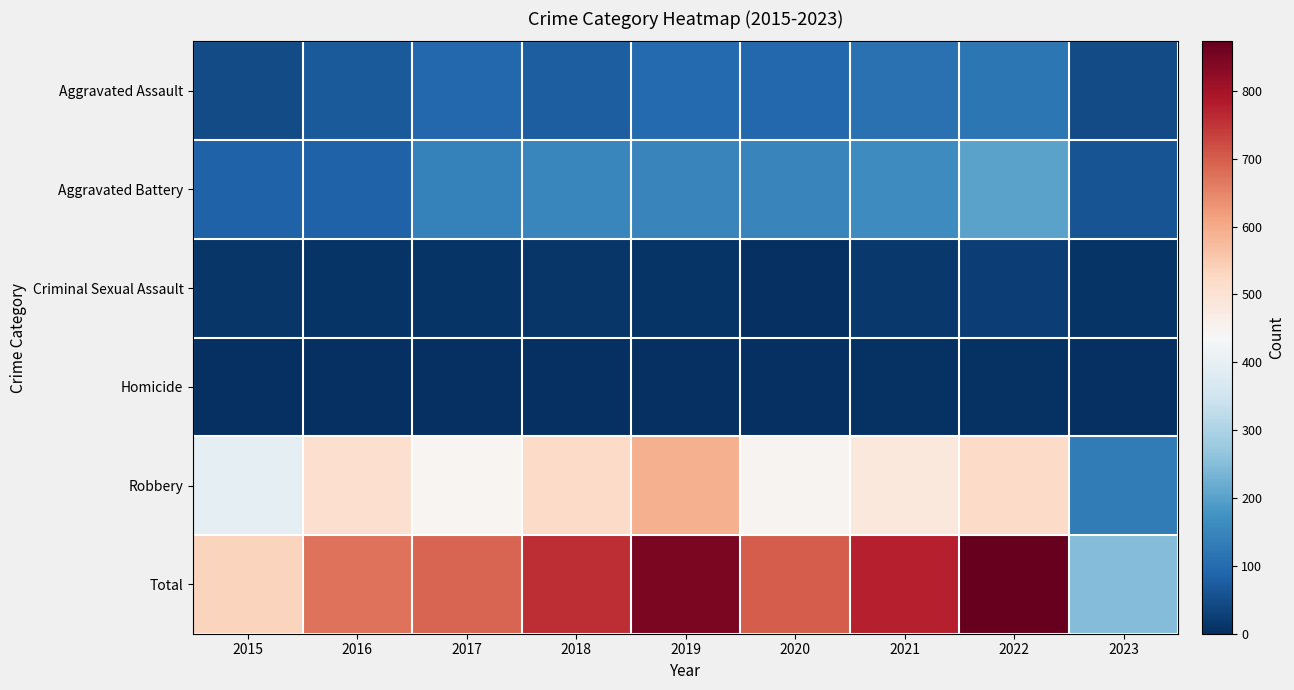

Reading right to left, extract all data points from this chart.

Aggravated Assault: 2023=46	2022=121	2021=110	2020=94	2019=98	2018=77	2017=95	2016=71	2015=46
Aggravated Battery: 2023=61	2022=202	2021=163	2020=150	2019=148	2018=152	2017=142	2016=82	2015=82
Criminal Sexual Assault: 2023=7	2022=24	2021=14	2020=3	2019=8	2018=11	2017=8	2016=8	2015=12
Homicide: 2023=1	2022=5	2021=4	2020=3	2019=2	2018=1	2017=1	2016=1	2015=0
Robbery: 2023=131	2022=521	2021=484	2020=450	2019=591	2018=519	2017=446	2016=510	2015=395
Total: 2023=246	2022=873	2021=775	2020=700	2019=847	2018=760	2017=692	2016=672	2015=535